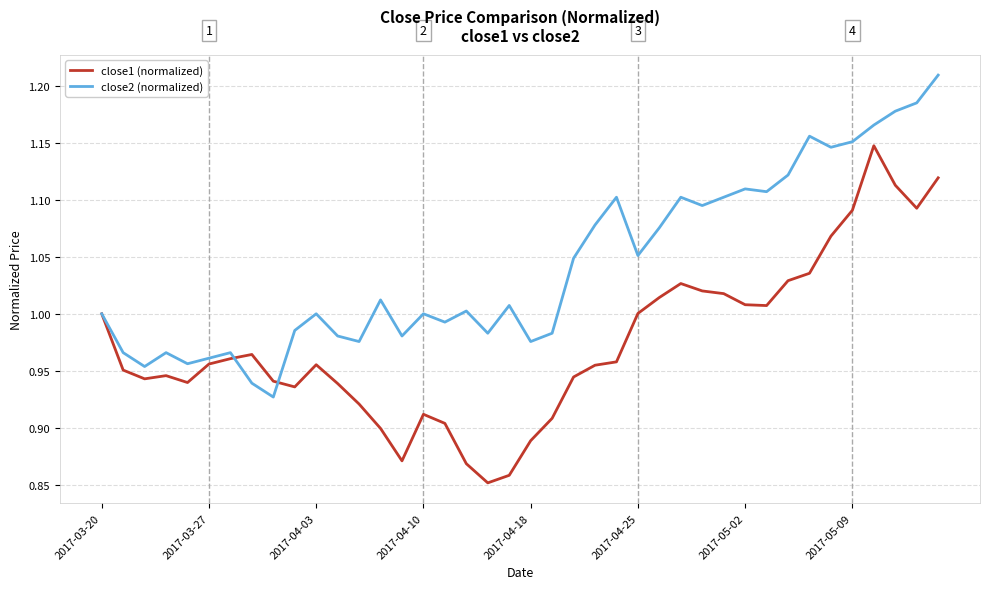

Rank the series by their average value, from lowest to highest.

close1 (normalized), close2 (normalized)